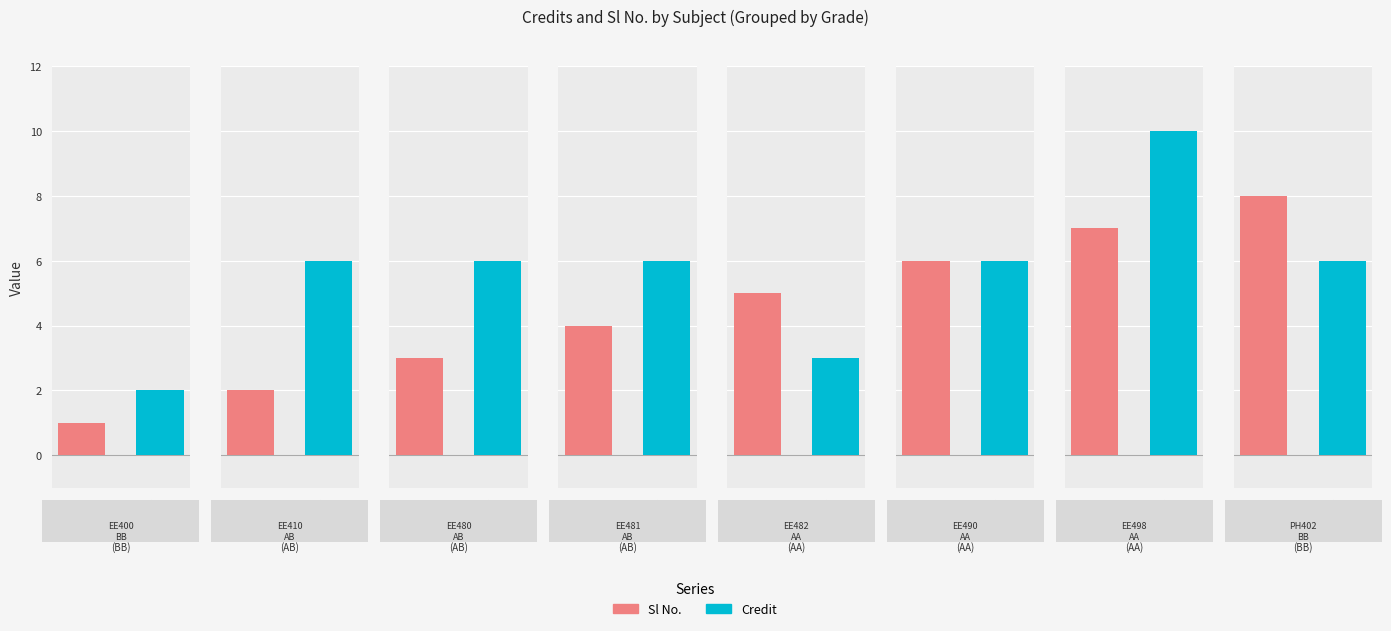

Are the bars grouped side by side (vs. stacked)?

Yes